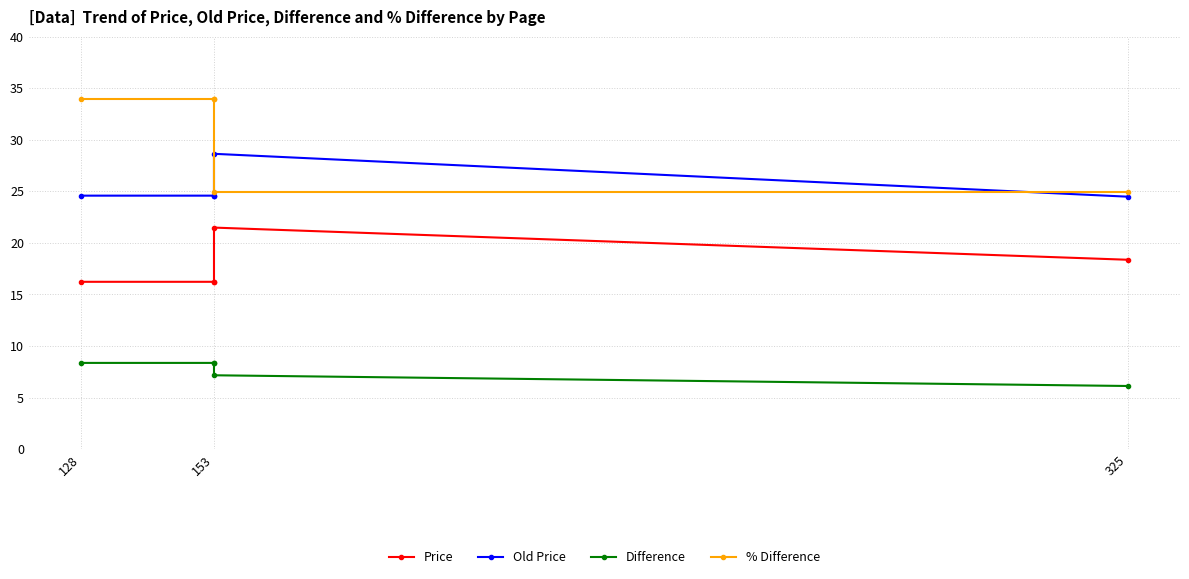

Count the number of data series in this chart.

4